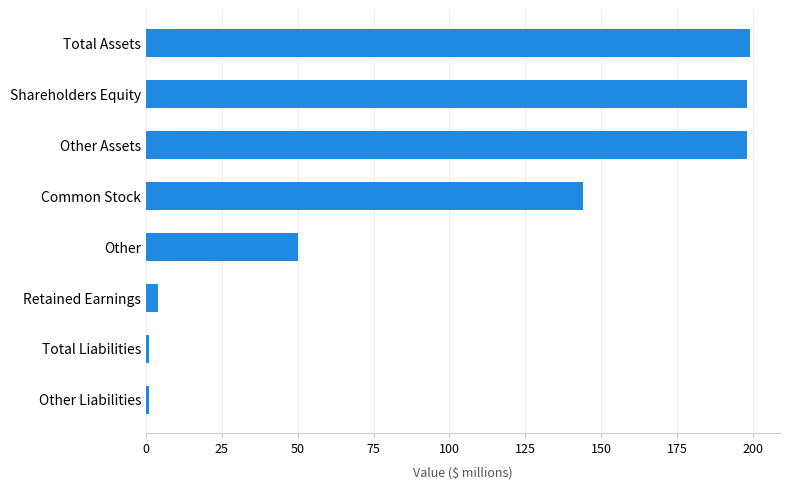

How many categories are shown in the chart?

8